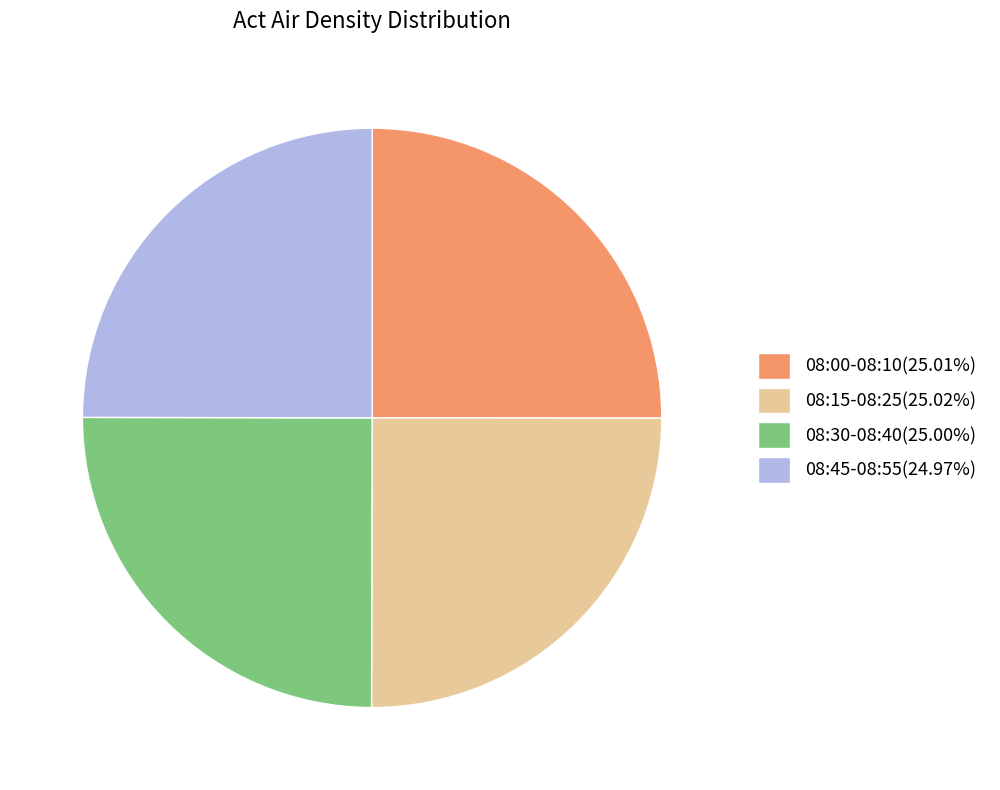

How many segments does this pie chart have?

4